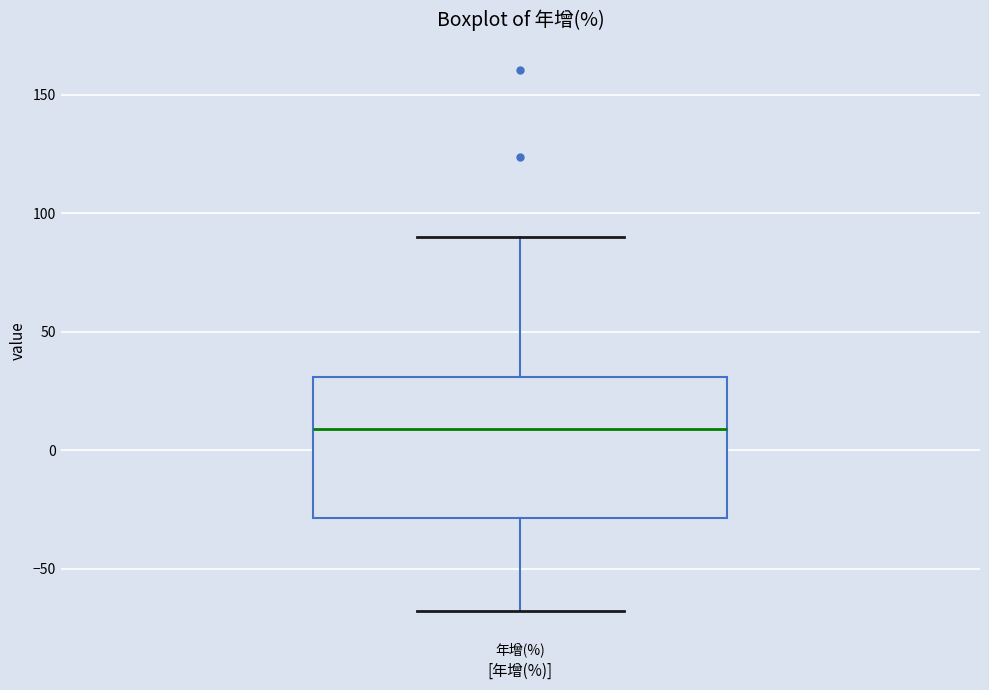

Where does the upper whisker of the box for 年增(%) end on the y-axis? The values are not printed on the chart, so give them approximately, as read against the axis.

90